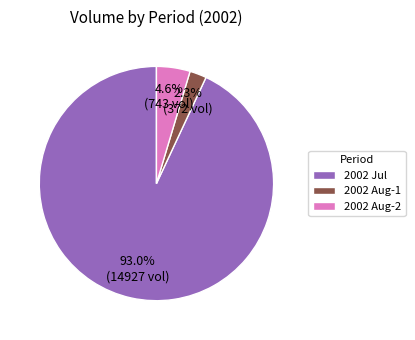

Rank the categories by value from highest to lowest.

2002 Jul, 2002 Aug-2, 2002 Aug-1